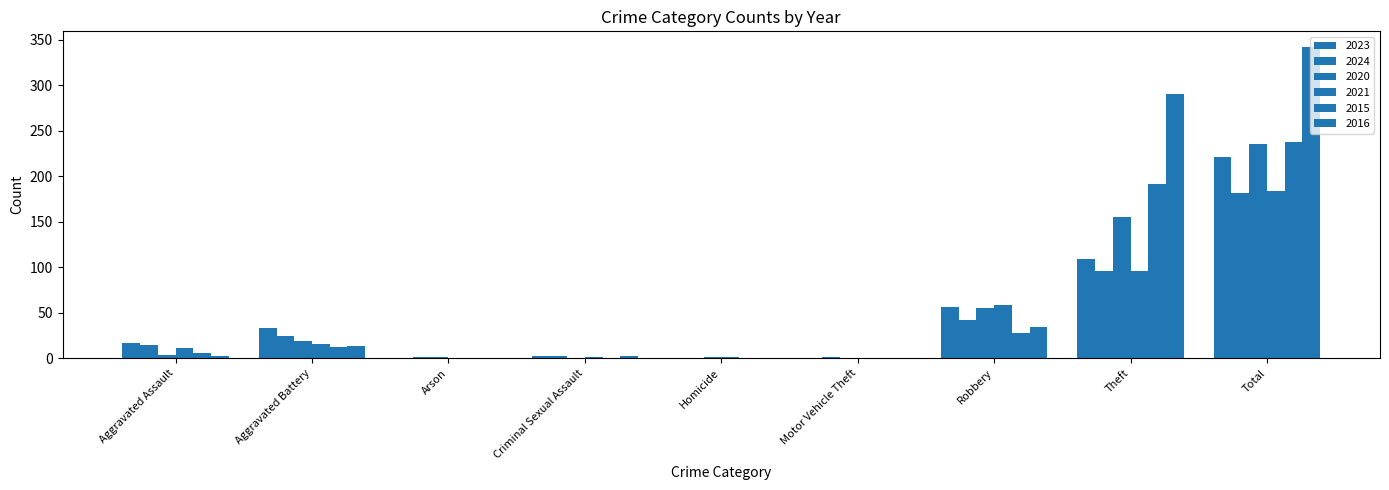

What is the sum of all 2020 values?

470